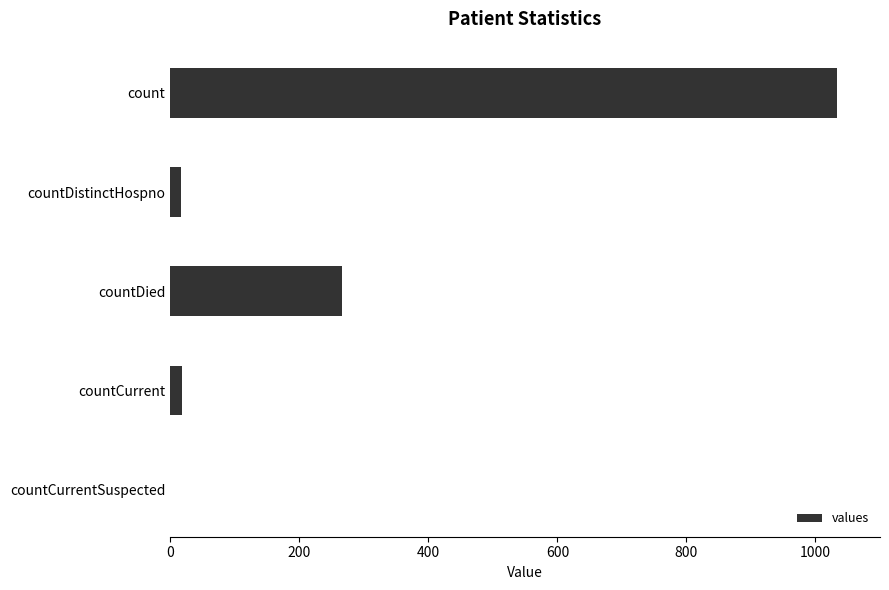

Where is the data nearest to the value 517?

countDied